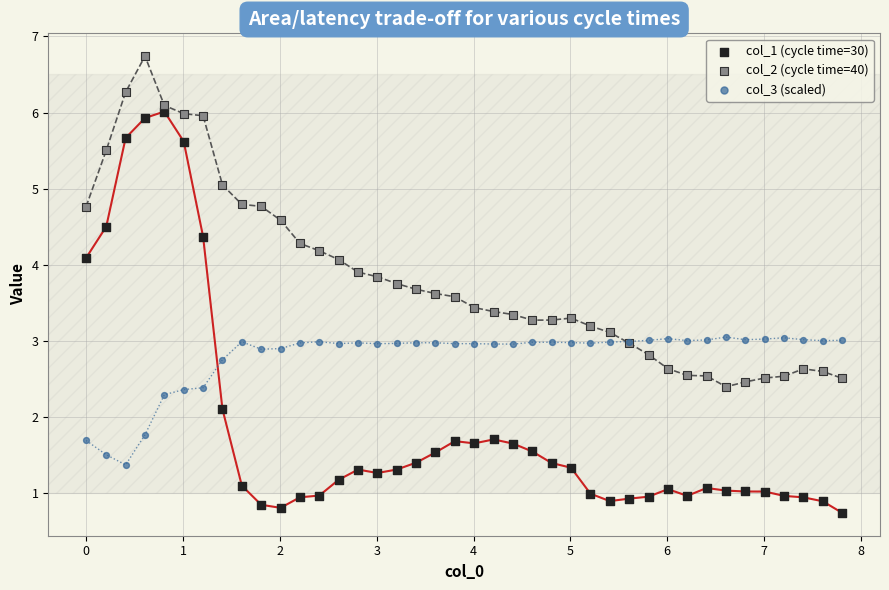

What is the X range (max minus min) for the scatter plot?

7.8